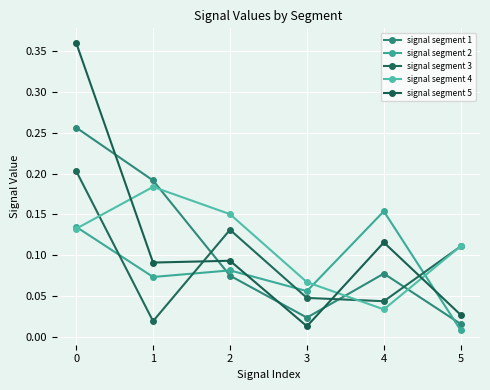

Reading left to right, list all the values displayed in this chart.

signal segment 1: 0=0.3	1=0.2	2=0.1	3=0.0	4=0.1	5=0.0
signal segment 2: 0=0.1	1=0.1	2=0.1	3=0.1	4=0.2	5=0.0
signal segment 3: 0=0.2	1=0.0	2=0.1	3=0.0	4=0.0	5=0.1
signal segment 4: 0=0.1	1=0.2	2=0.2	3=0.1	4=0.0	5=0.1
signal segment 5: 0=0.4	1=0.1	2=0.1	3=0.0	4=0.1	5=0.0